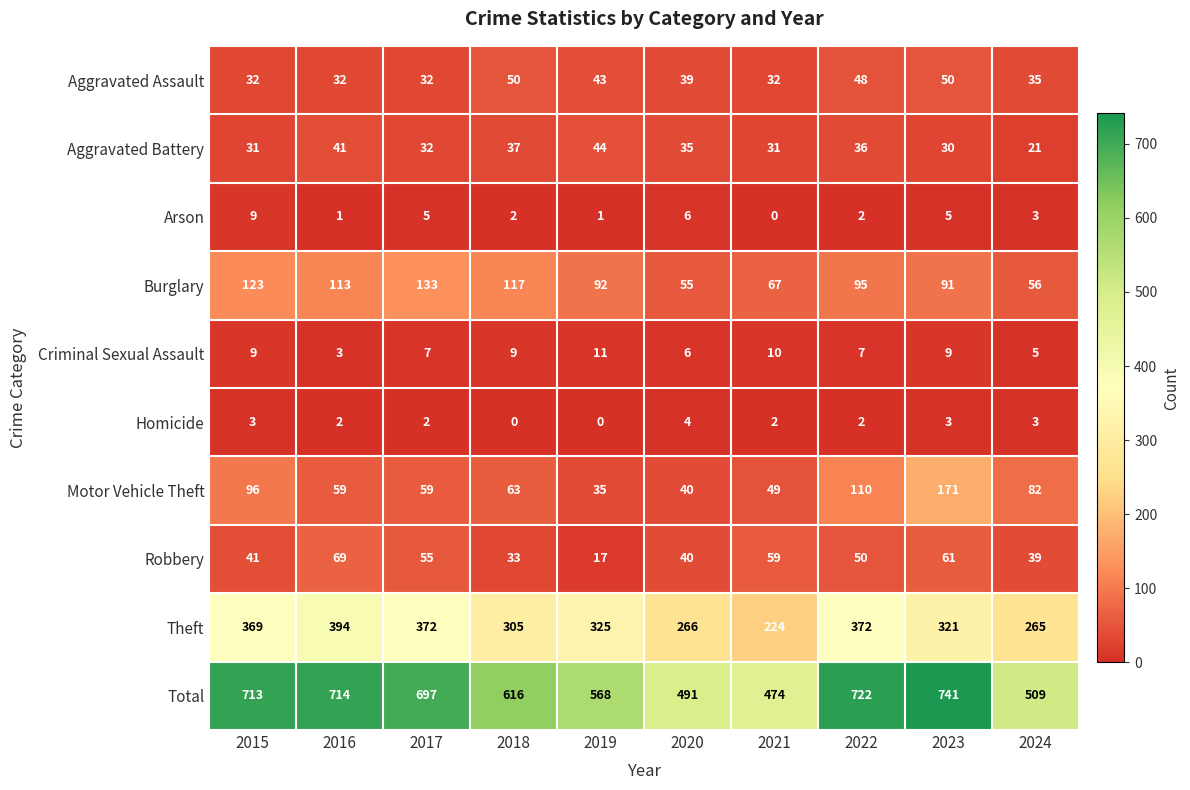

Which label corresponds to the largest value in the chart?

2023